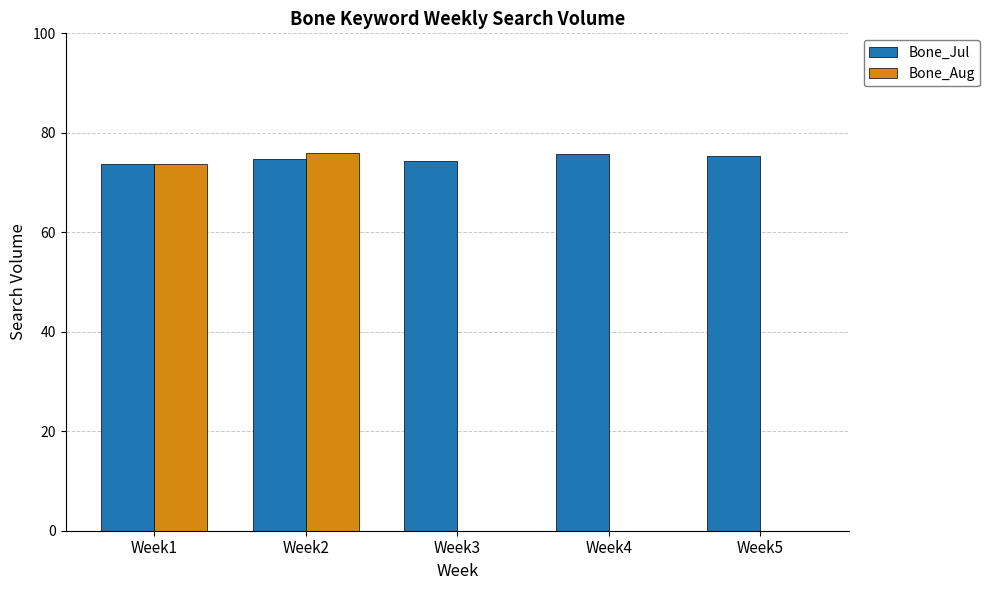

What is the highest value of the Bone_Aug series?

76.0